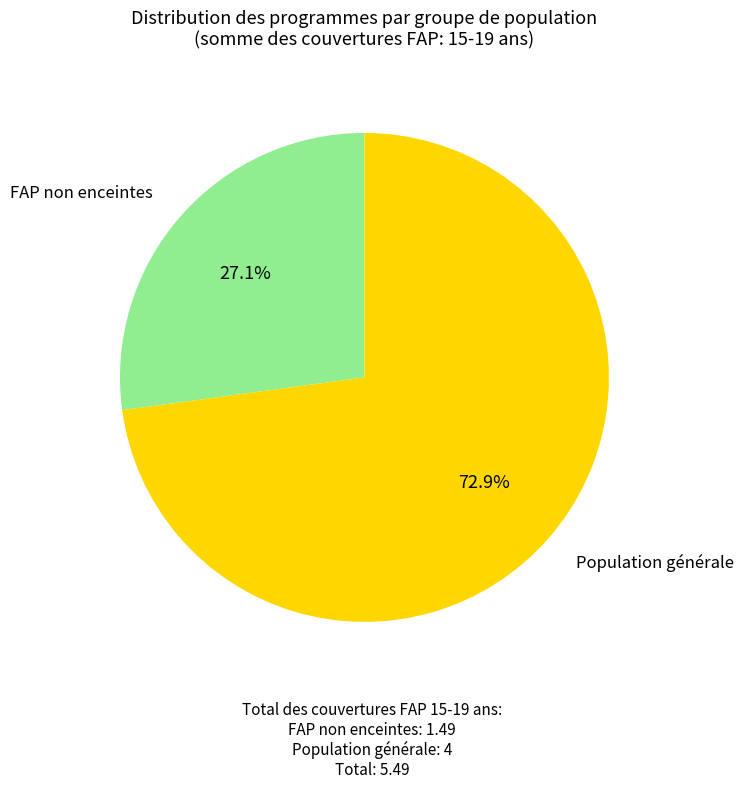

Is there any slice that represents more than half of the pie?

Yes